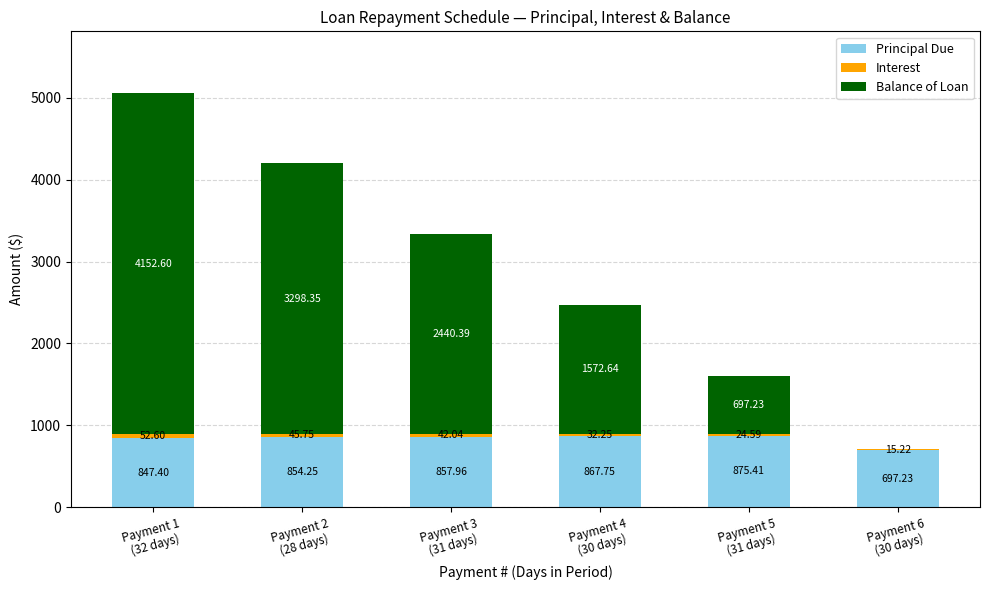

Which series has the widest spread of values?

Balance of Loan